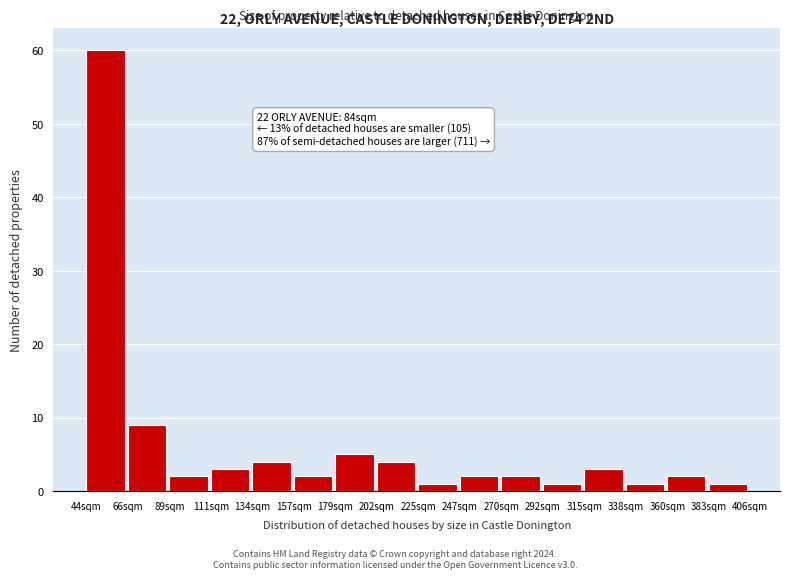

Over which range of the x-axis is the bar tallest?

45 to 65